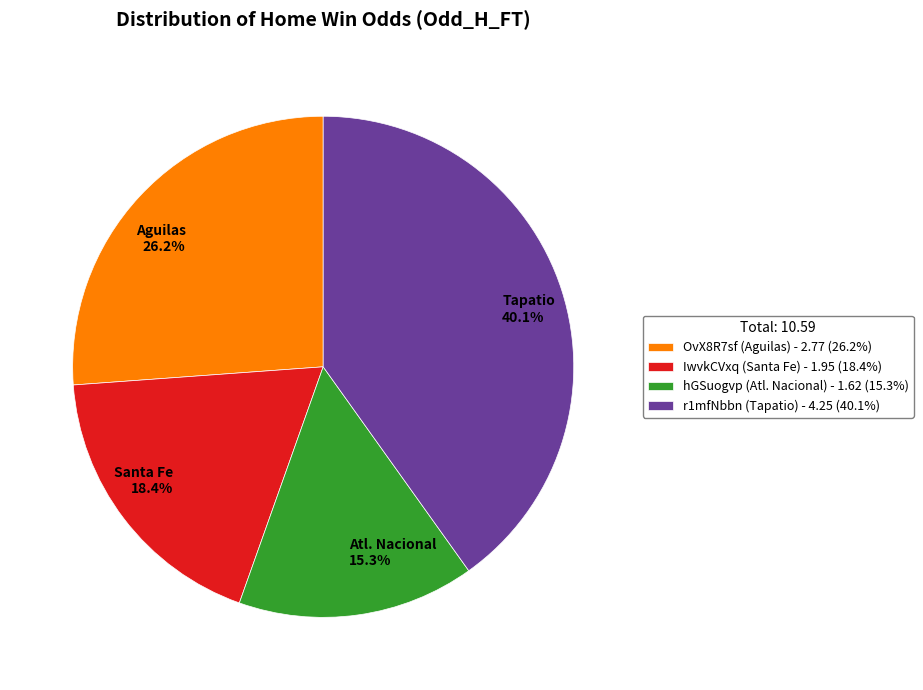

Which has a higher value, IwvkCVxq or hGSuogvp?

IwvkCVxq